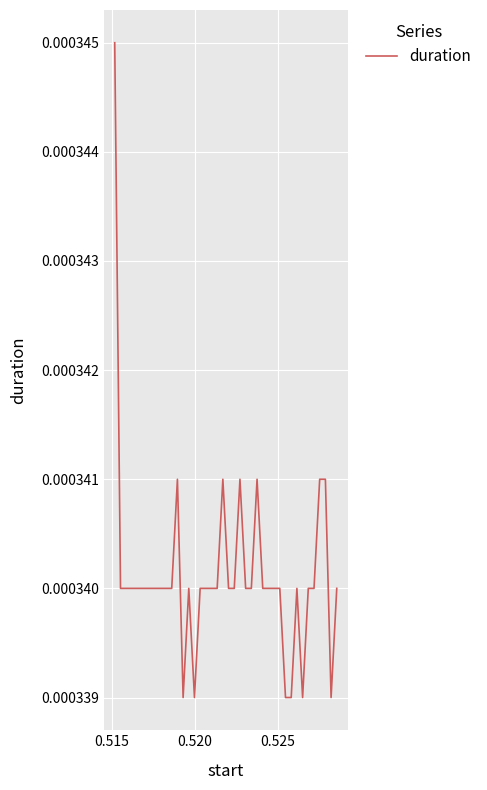

True or false: the data has more than 2 interior local peaks.

True